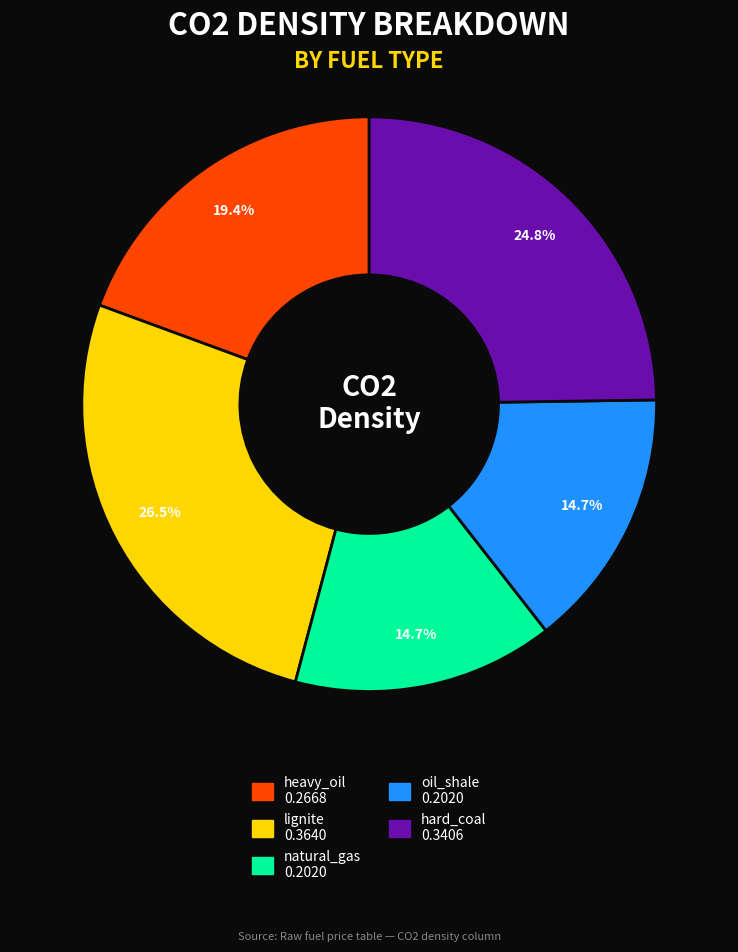

Is there any slice that represents more than half of the pie?

No